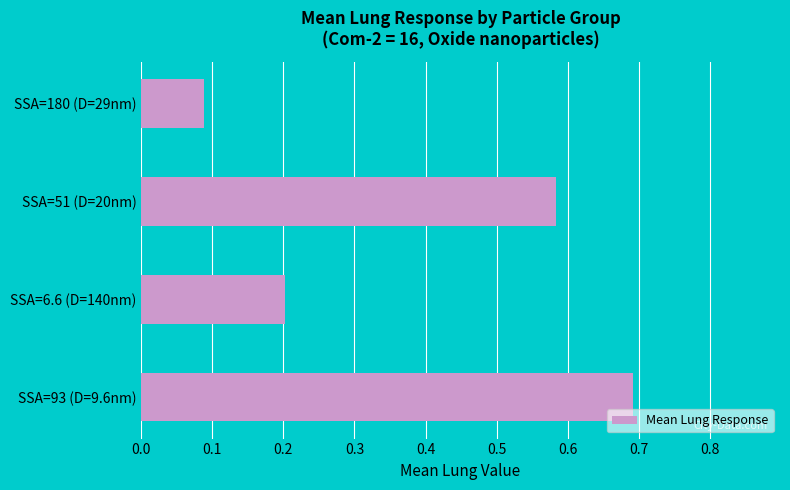

True or false: the data shows 0.1 at SSA=6.6 (D=140nm).

False